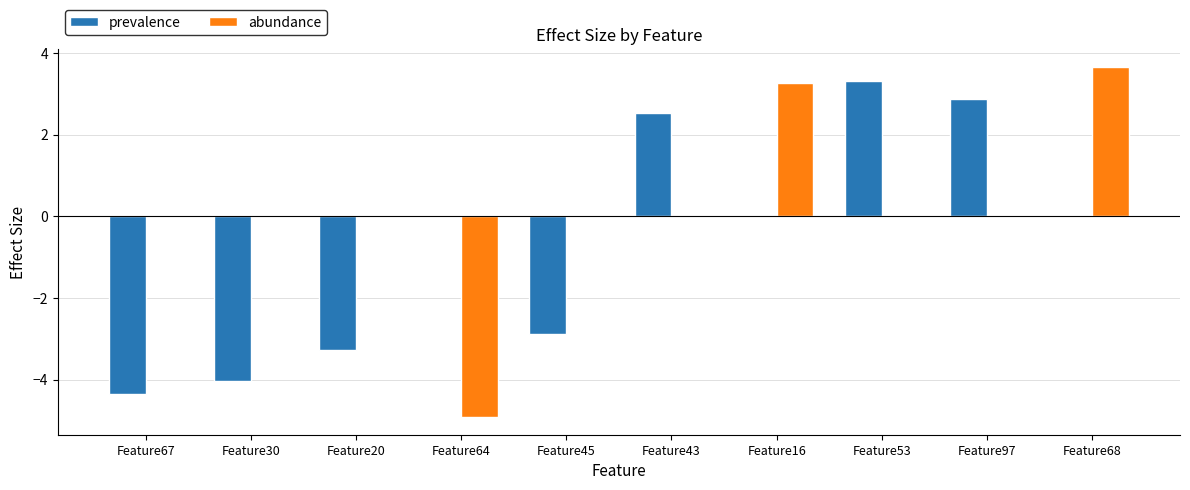

At which category is the sum across all series the highest?

Feature68